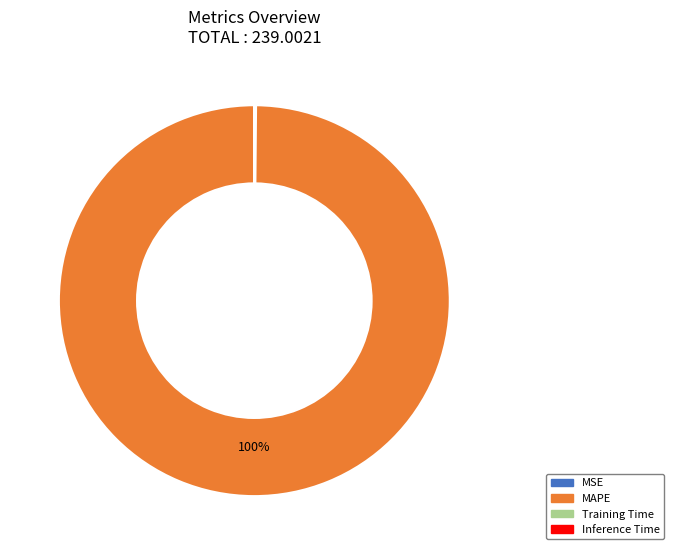

Is MAPE the majority of the pie?

Yes